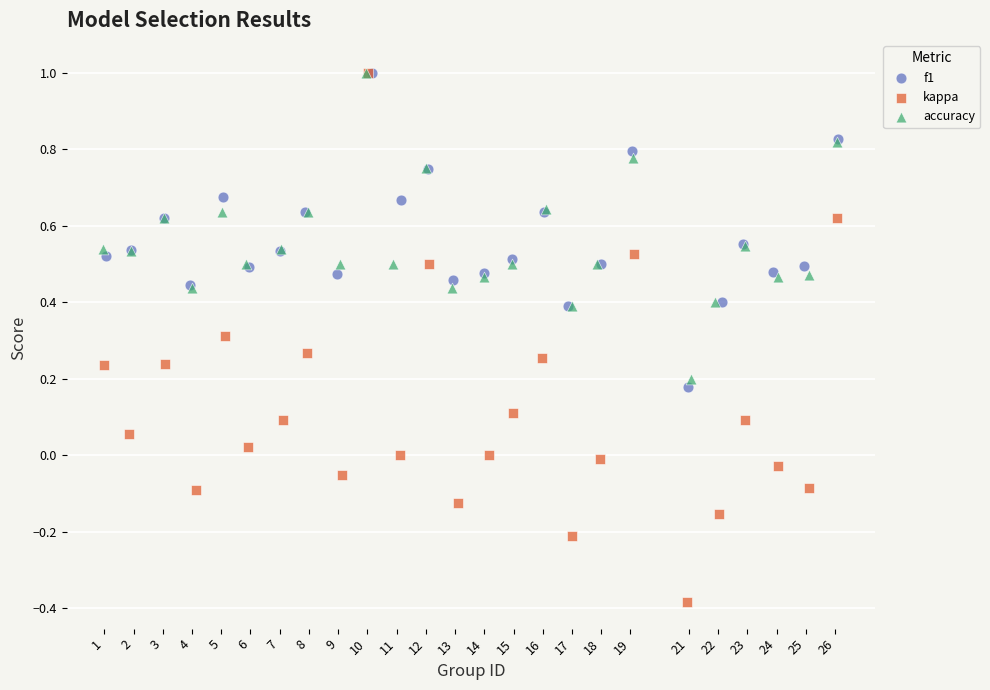

Which series has the largest Y range (max minus min)?

kappa